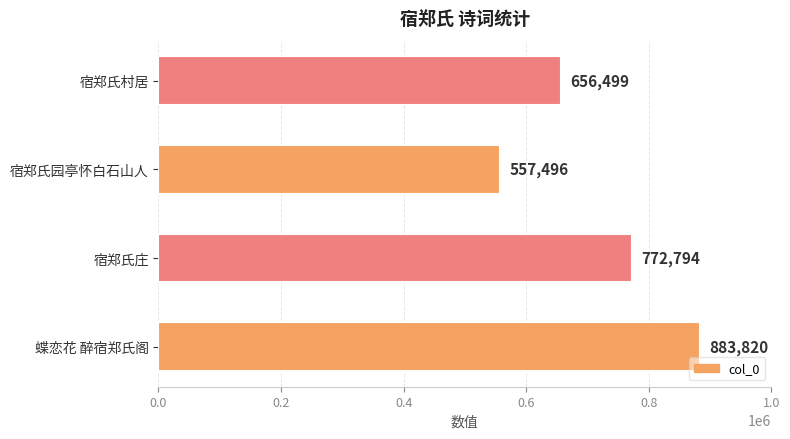

List the labels in order of value, largest first.

蝶恋花 醉宿郑氏阁, 宿郑氏庄, 宿郑氏村居, 宿郑氏园亭怀白石山人